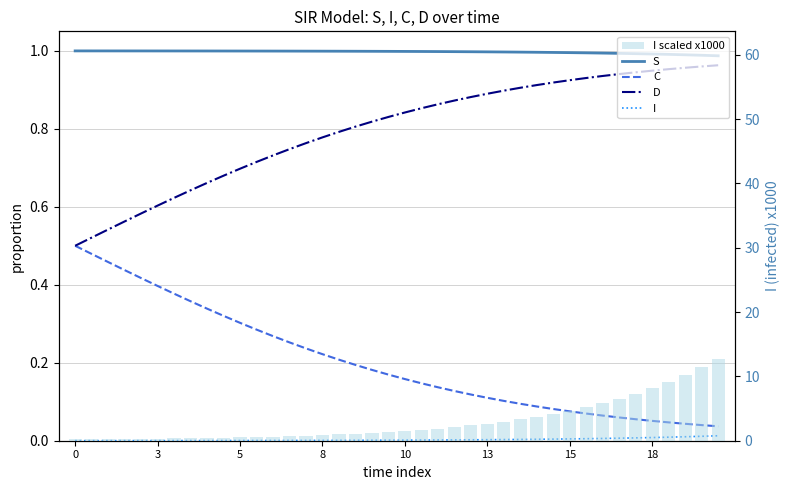

How many values in the I scaled x1000 series exceed 1?

23